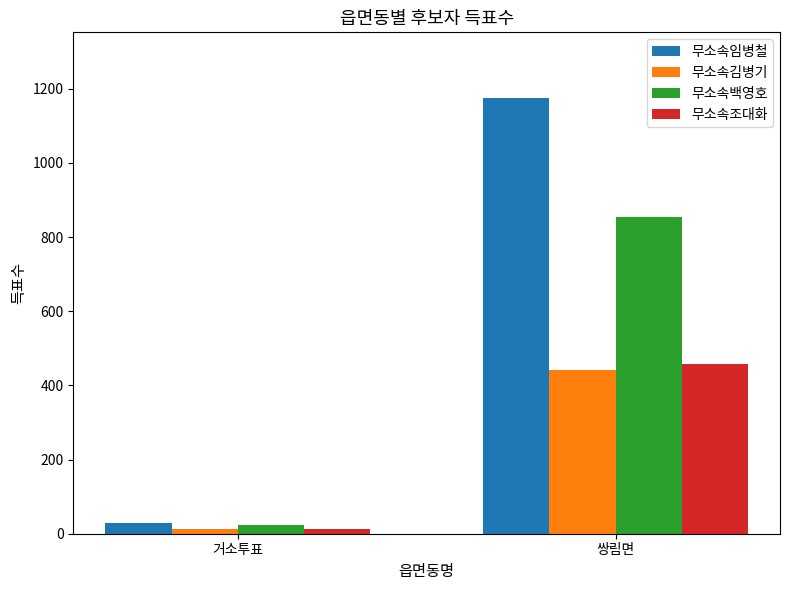

What is the minimum value for 무소속임병철?

30